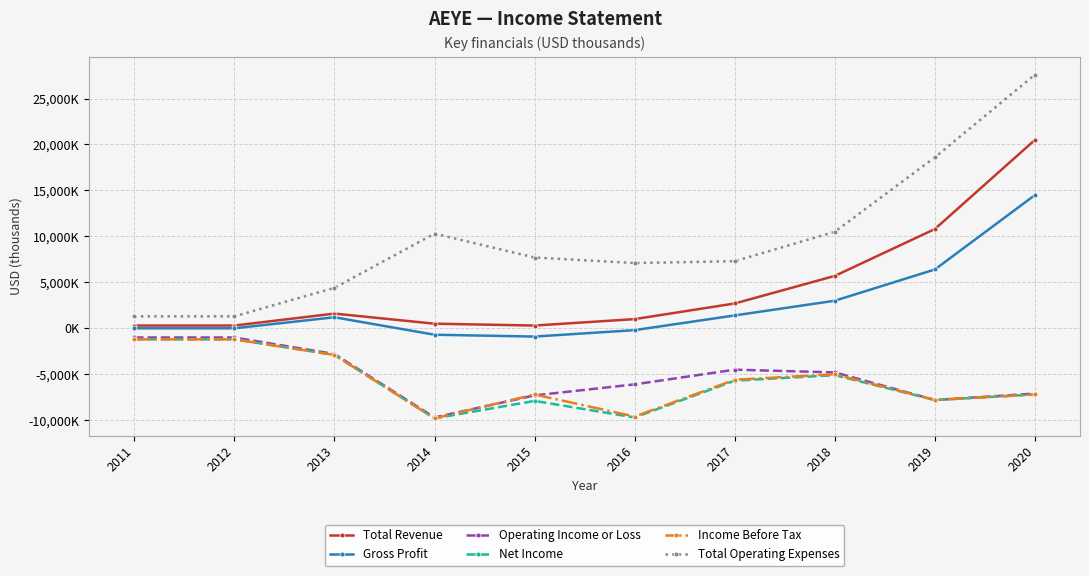

Is this an area chart (filled region under the line)?

No